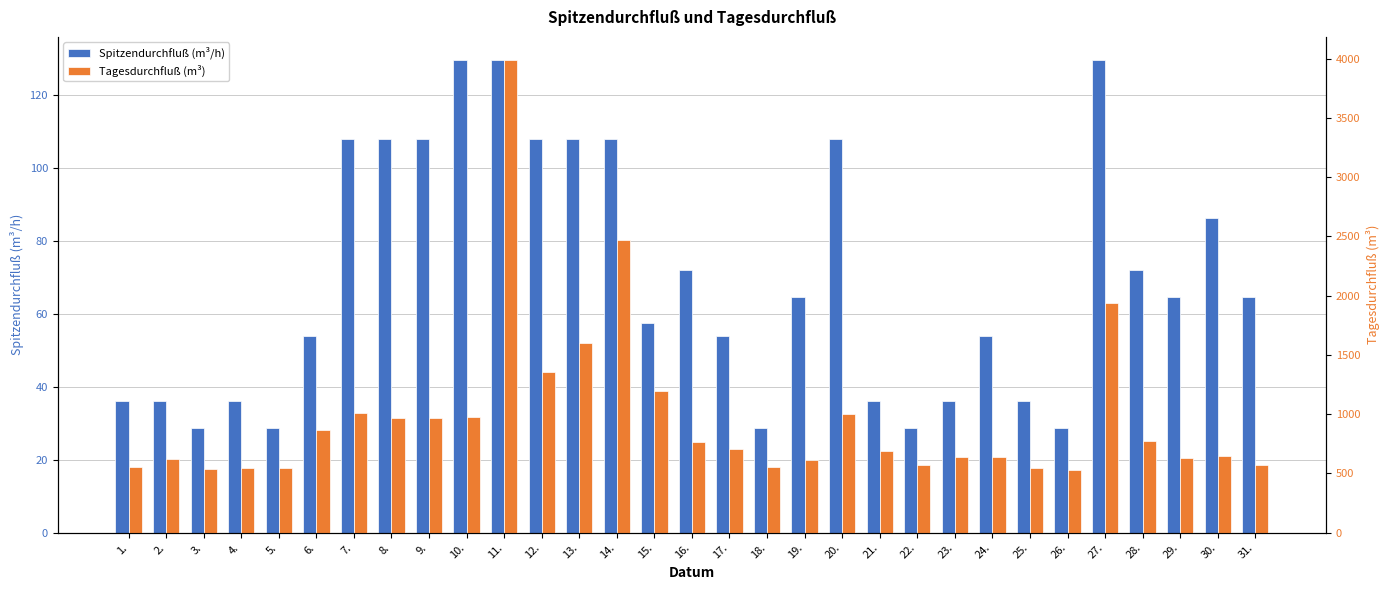

Is it true that Spitzendurchfluß (m³/h) equals 6.8 at 18.?

False